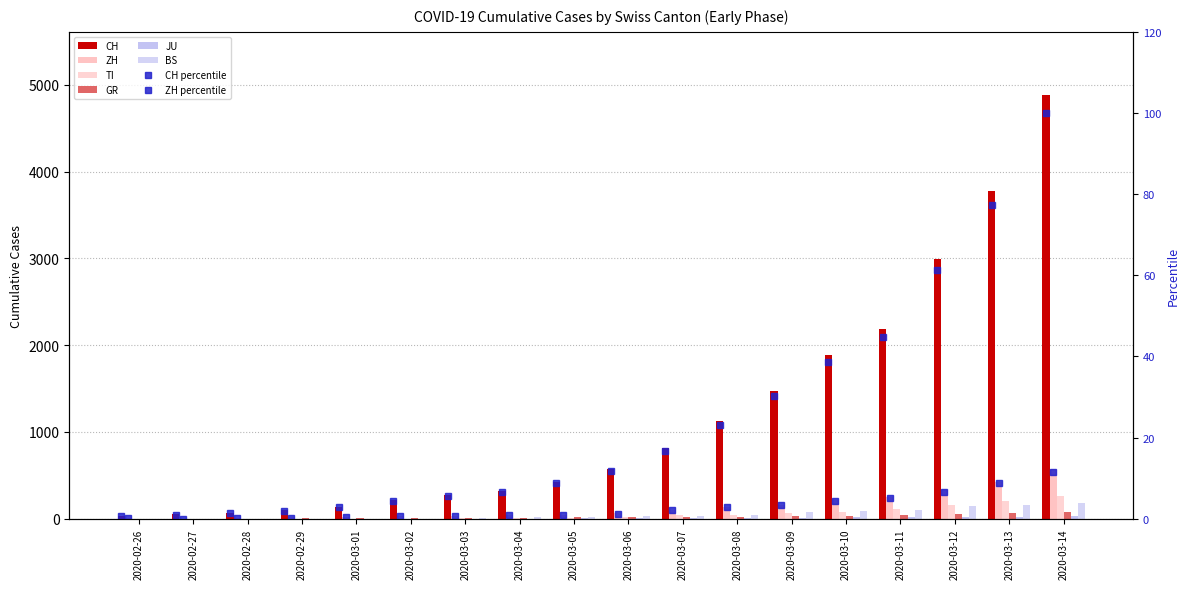

What position from the right is 2020-03-04?

11